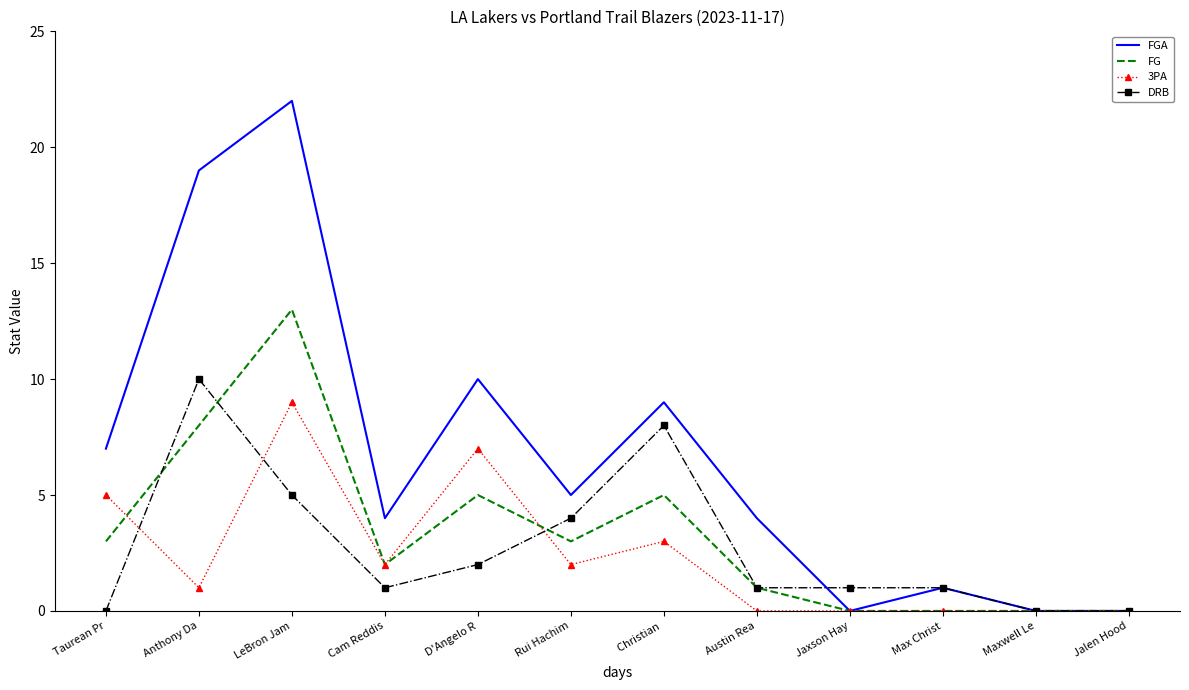

List the series in order of their peak value, lowest first.

3PA, DRB, FG, FGA